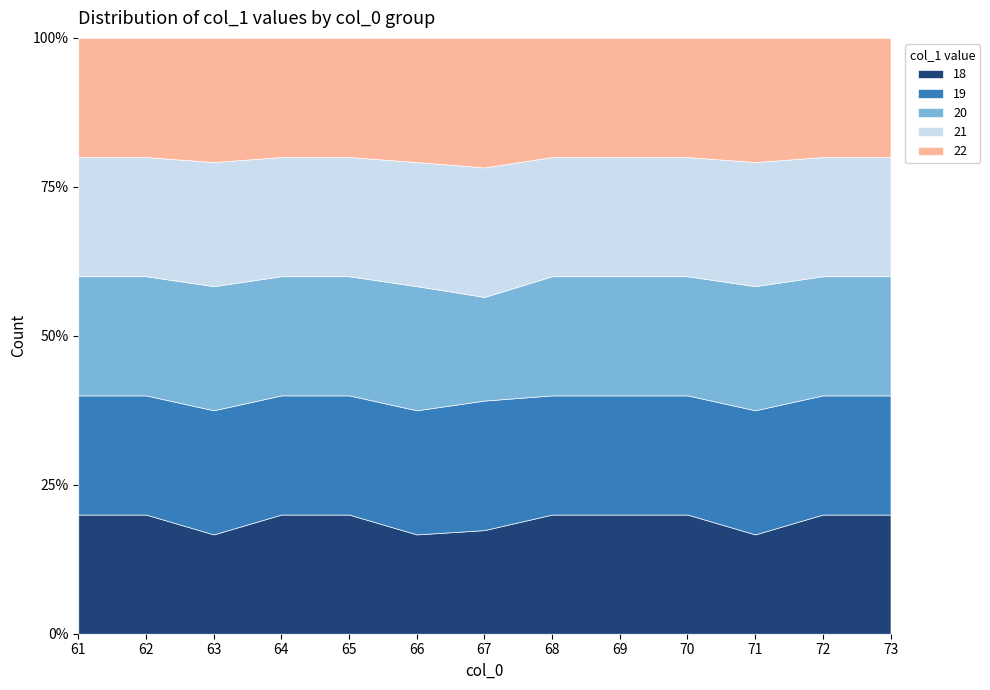

At which category does the chart reach its peak across all series?

61